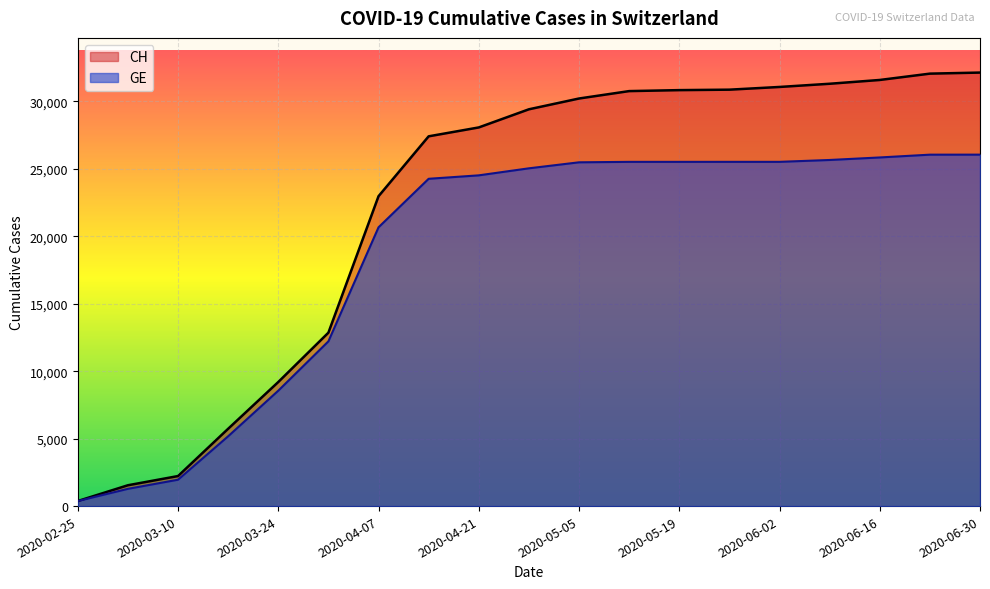

List the labels in order of CH value, smallest first.

2020-02-25, 2020-03-03, 2020-03-10, 2020-03-17, 2020-03-24, 2020-03-31, 2020-04-07, 2020-04-14, 2020-04-21, 2020-04-28, 2020-05-05, 2020-05-12, 2020-05-19, 2020-05-26, 2020-06-02, 2020-06-09, 2020-06-16, 2020-06-23, 2020-06-30